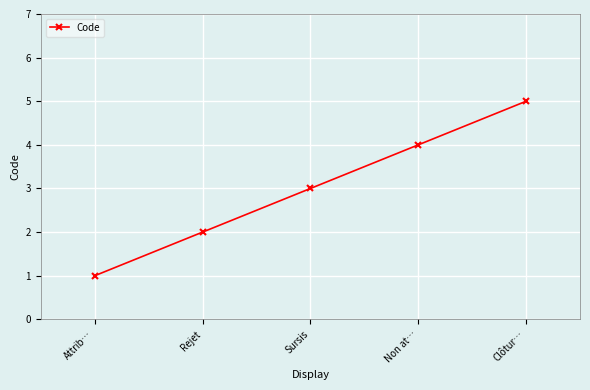

Is it true that the value at Clôtur… is 5?

True